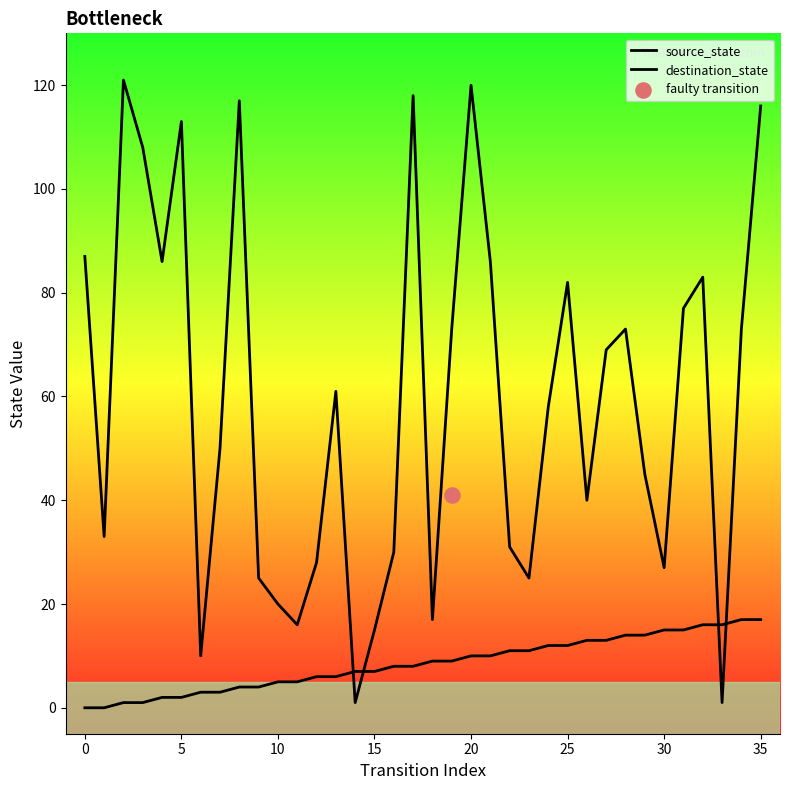

Which series has the largest total across all categories?

destination_state